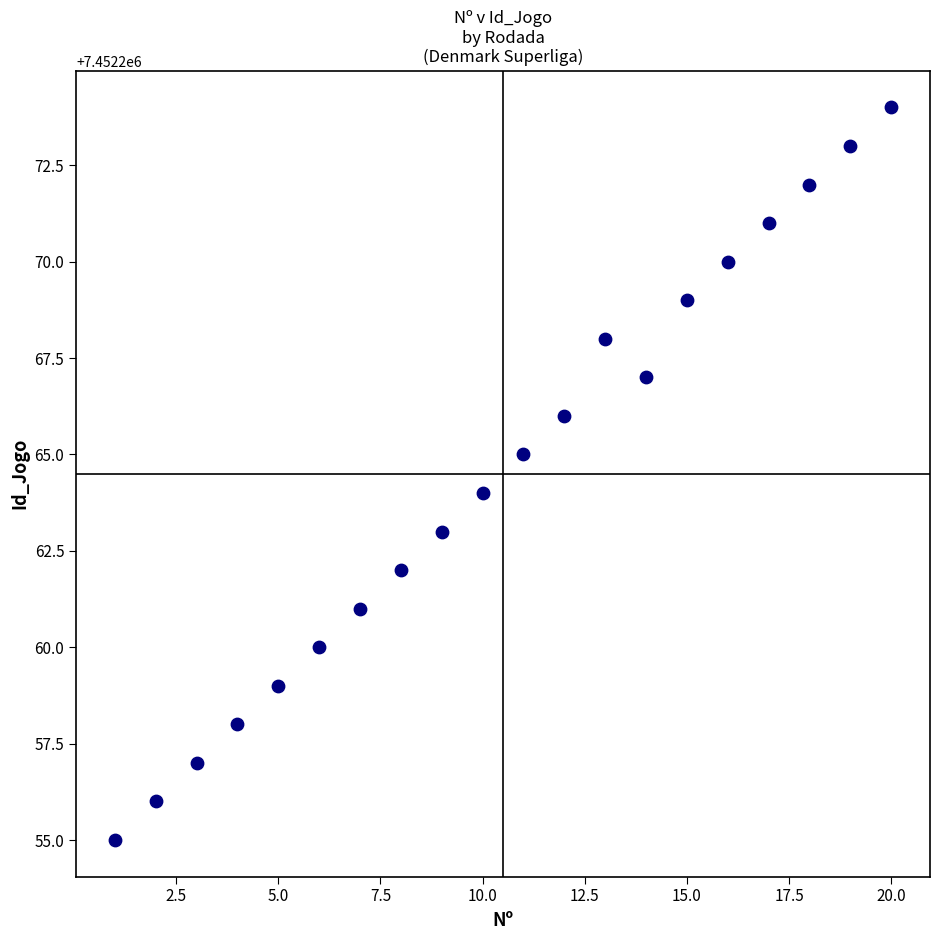

What is the range of Y values (max minus min)?

19